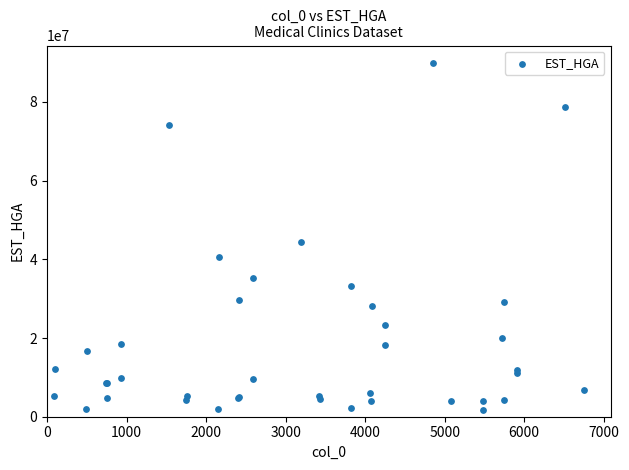

What Y value in the scatter plot is closest to 45780366?

44446595